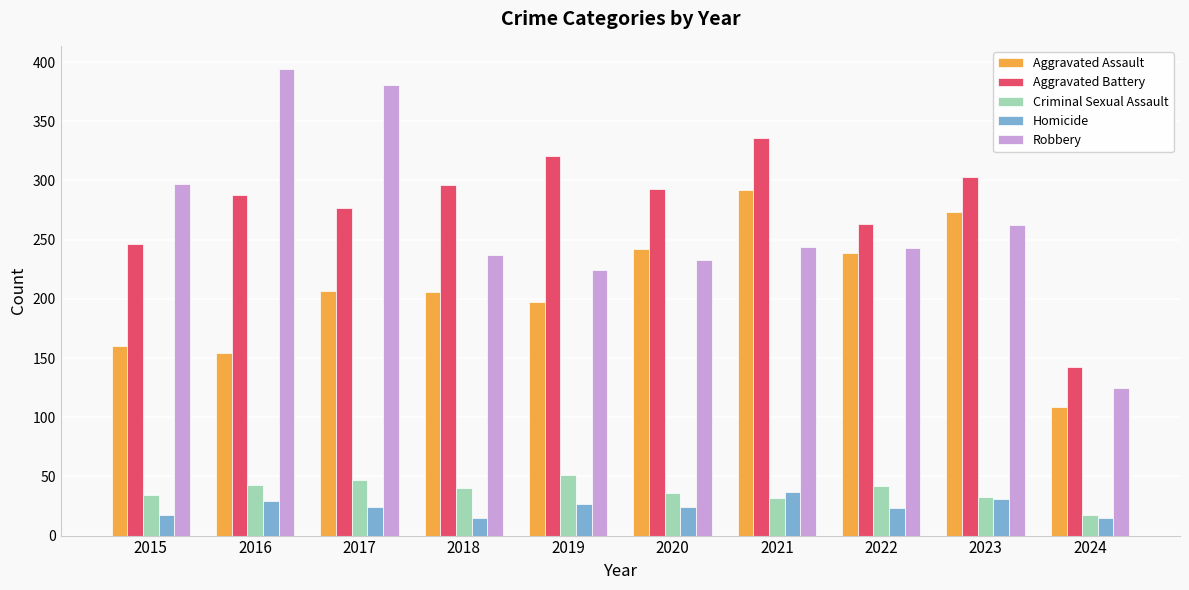

What is the value of the Homicide bar at the 2nd from the left?

29